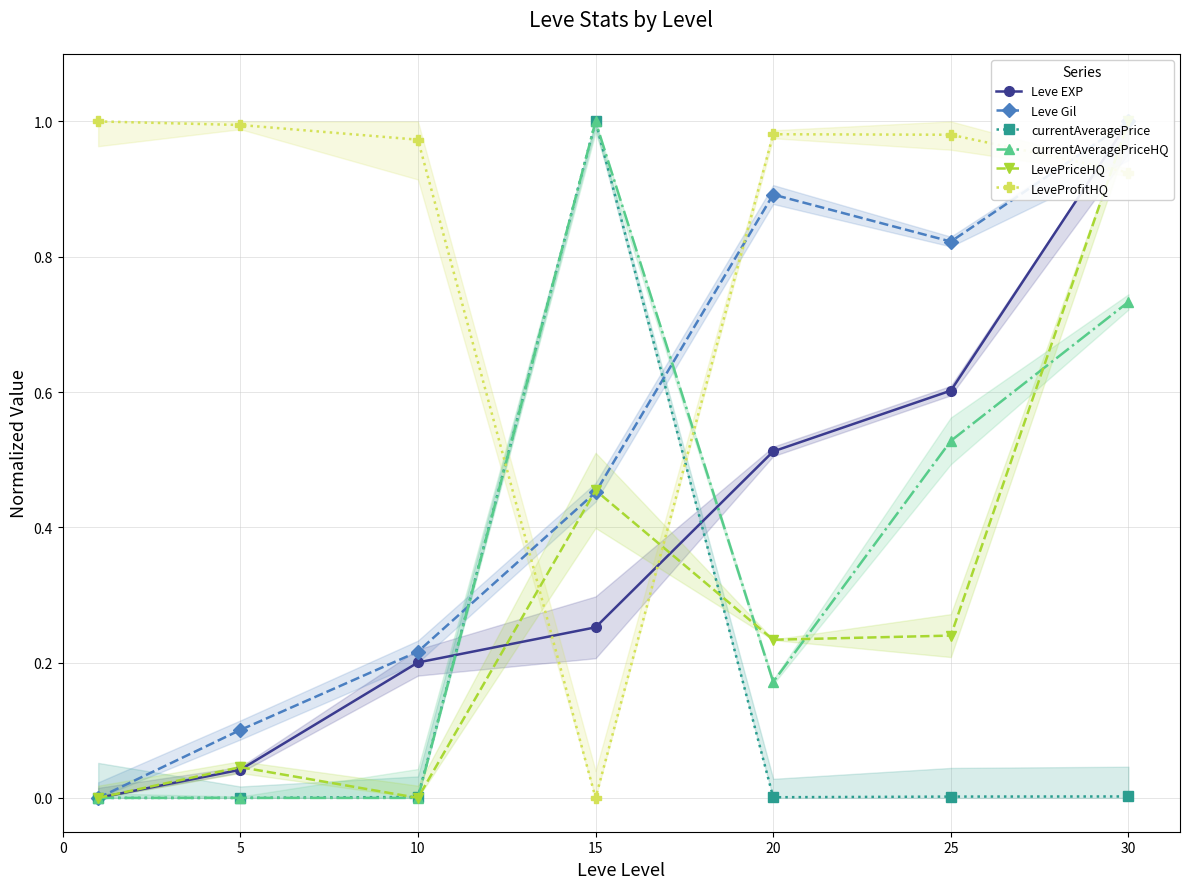

What is the difference between the second highest and second lowest values in the Leve Gil series?

0.8